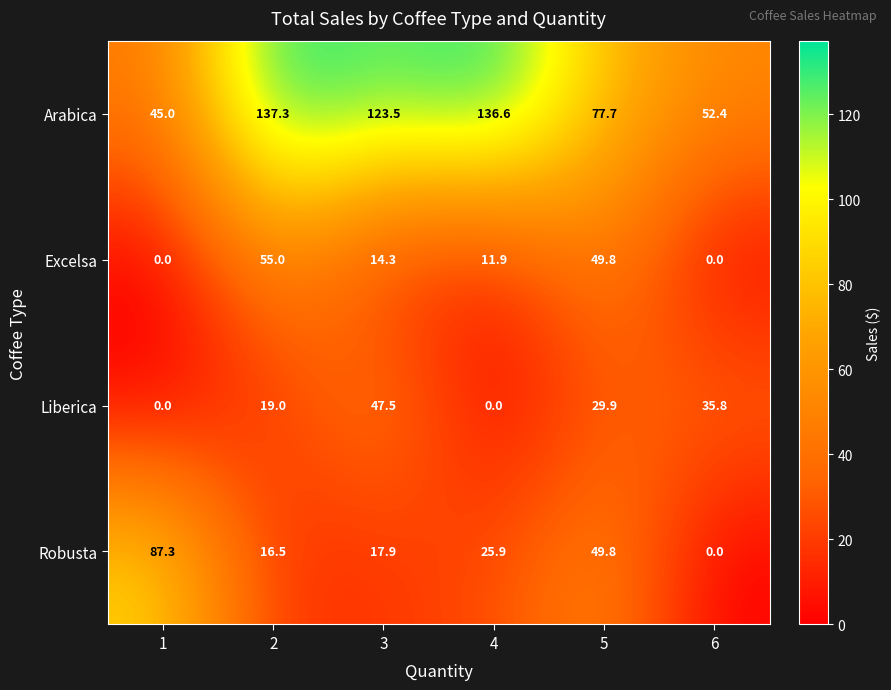

The Robusta series shows 10.2 at 5. True or false?

False